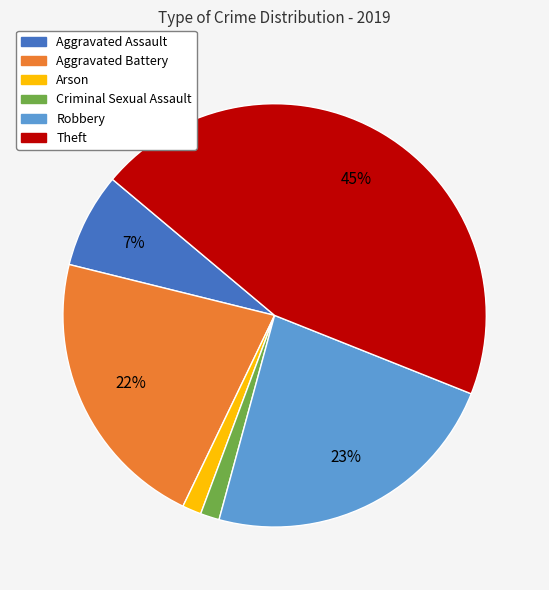

What percentage is the Theft slice, to the nearest percent?

45%